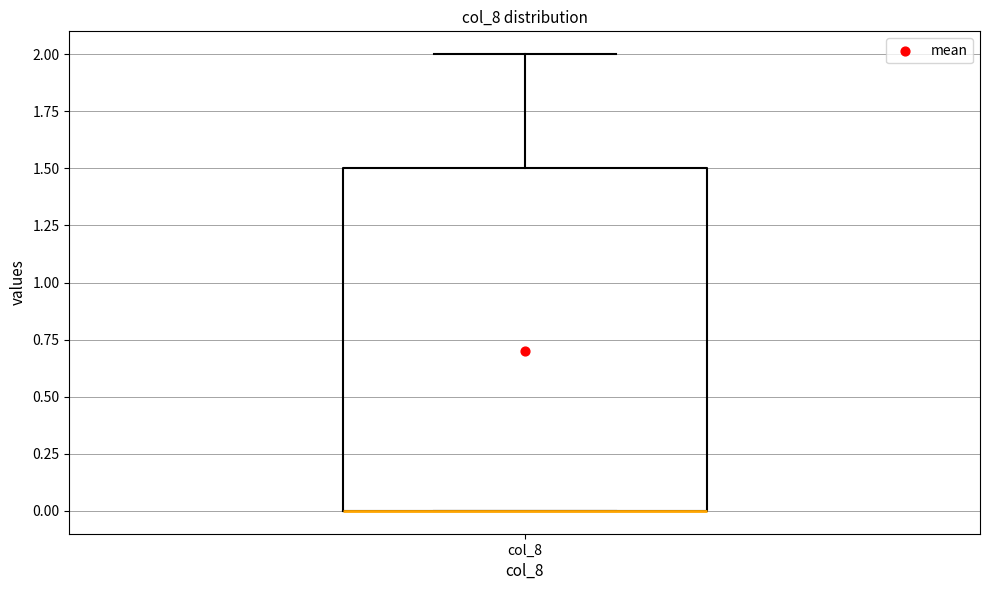

Read this box plot against the y-axis: the position of the median line, the range covered by the box, and the ends of both whiskers. The values are not printed on the chart, so give them approximately, as read against the axis.

median 0.0 (drawn on the box's lower edge), box 0.0 to 1.5, whiskers 0.0 to 2.0